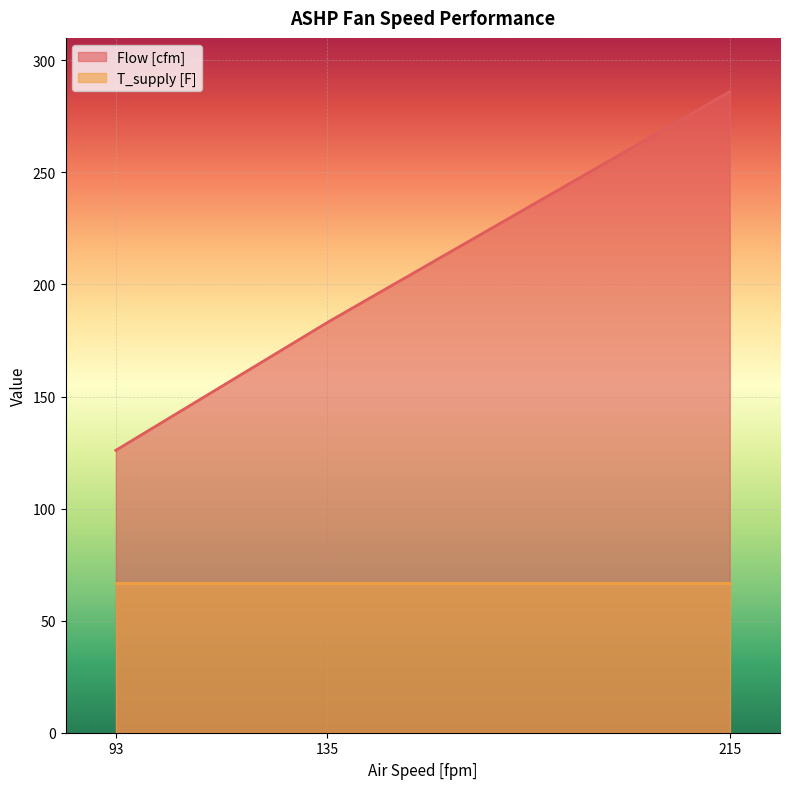

Reading right to left, extract all data points from this chart.

Flow [cfm]: 93=126	135=183	215=286
T_supply [F]: 93=67	135=67	215=67